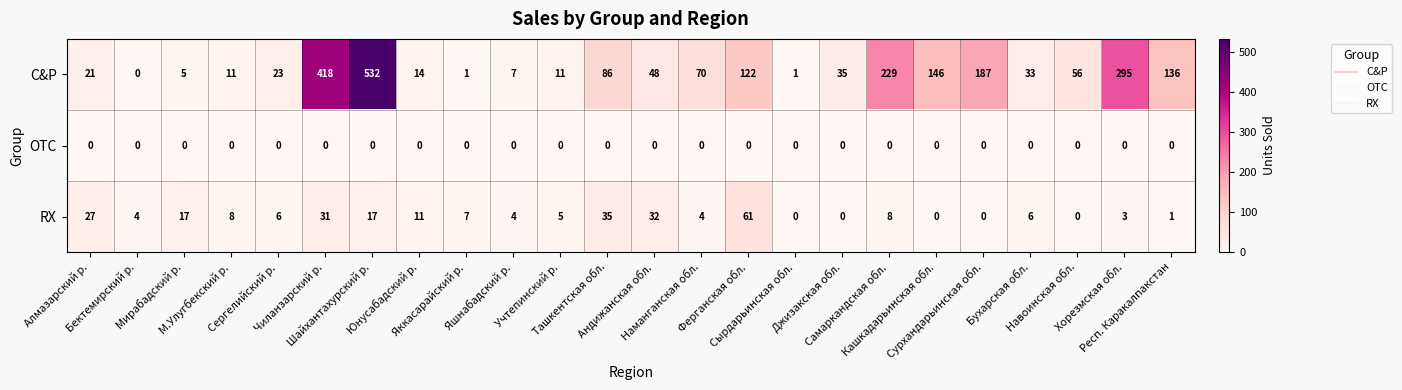

Which series has the largest total across all categories?

C&P